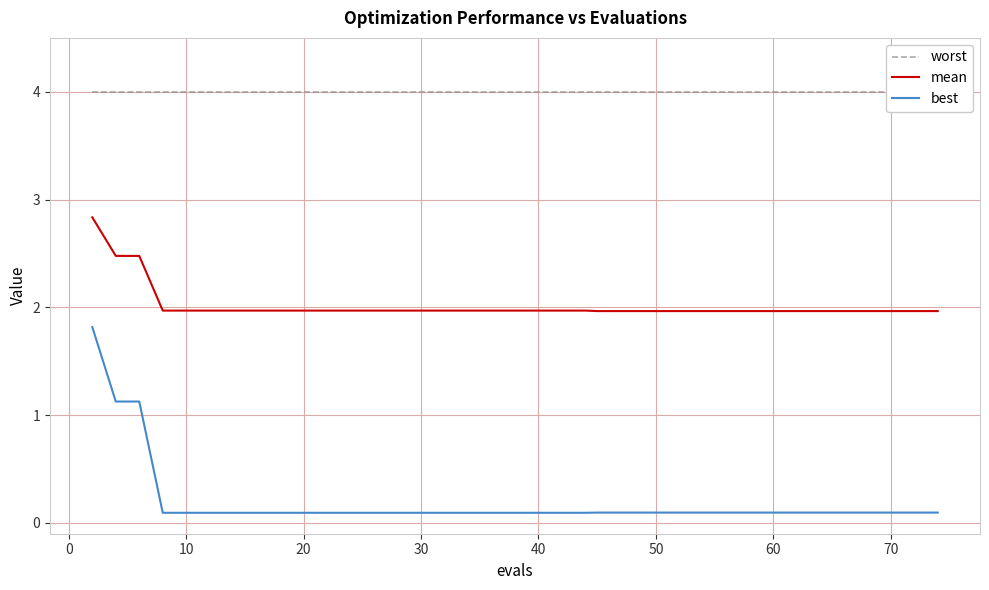

Which series has the largest total across all categories?

worst